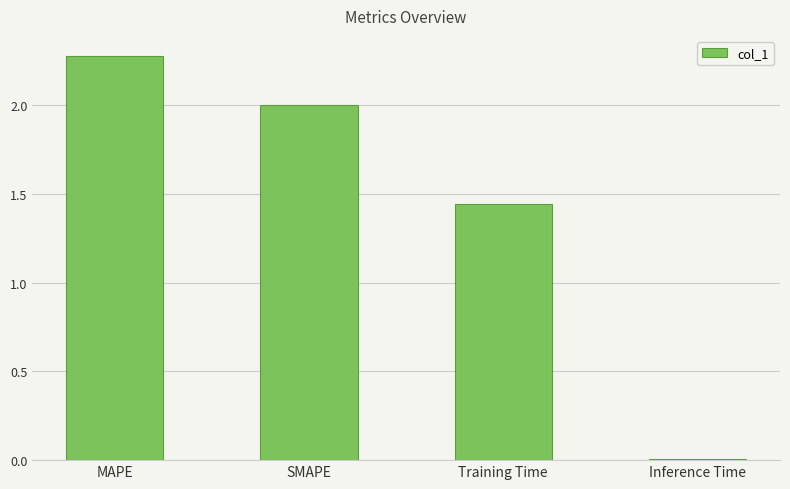

List the labels in order of value, largest first.

MAPE, SMAPE, Training Time, Inference Time